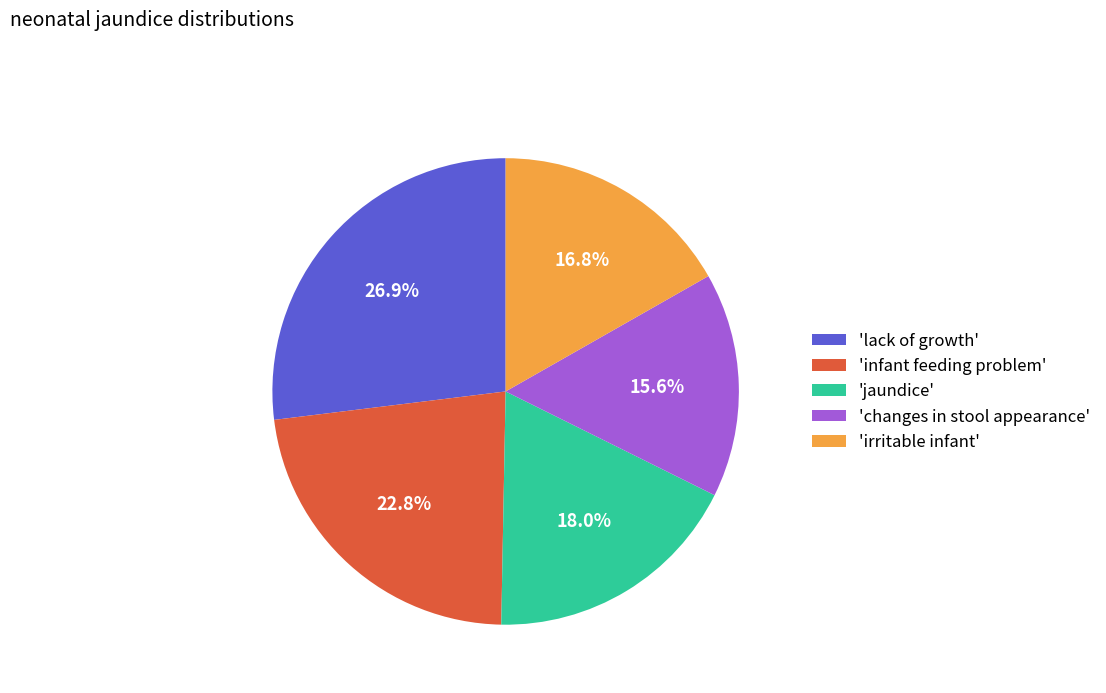

Does 'infant feeding problem' account for over 50% of the chart?

No